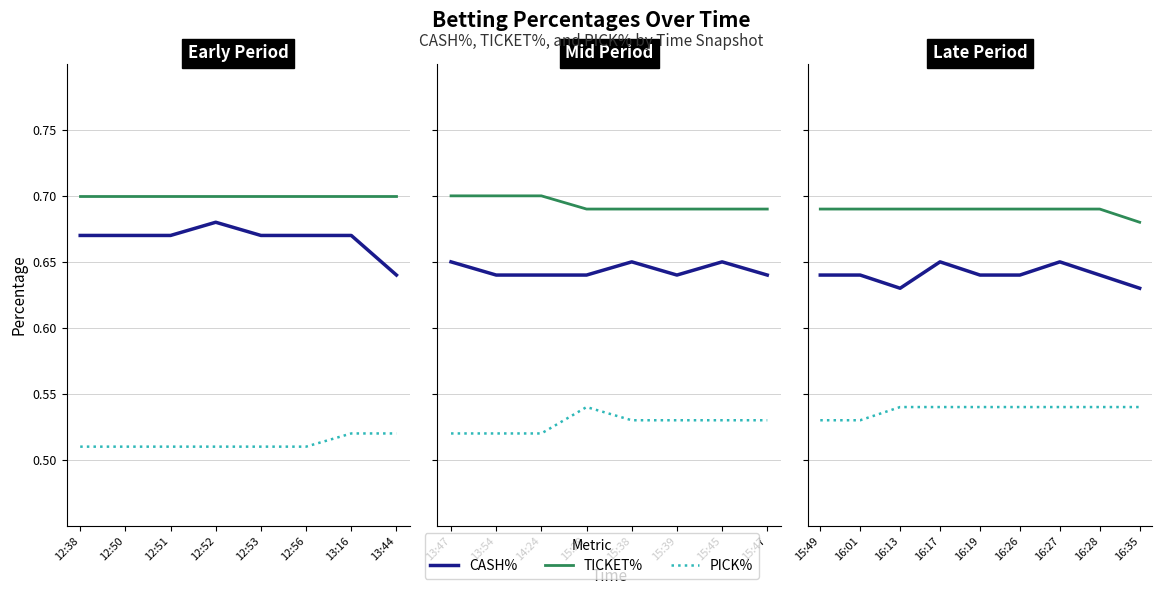

Which series has the largest range (max minus min)?

CASH%